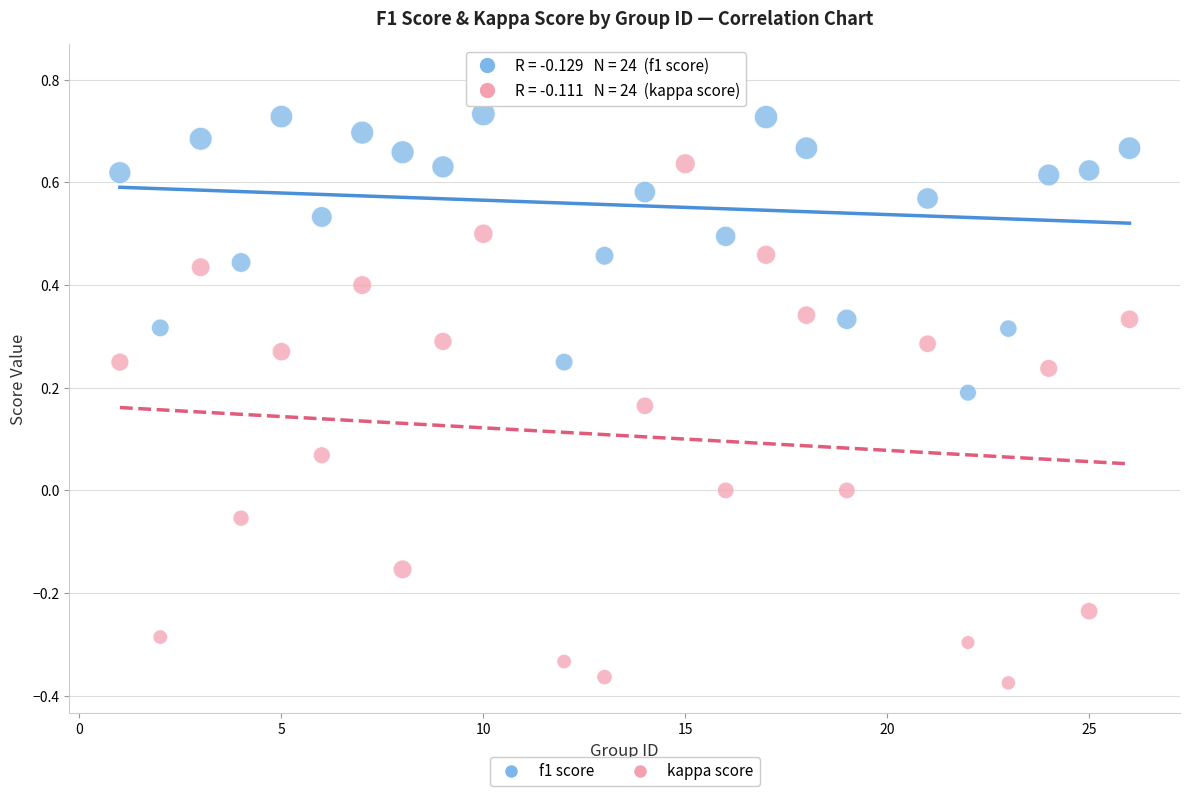

Which series reaches the maximum Y coordinate?

f1 score